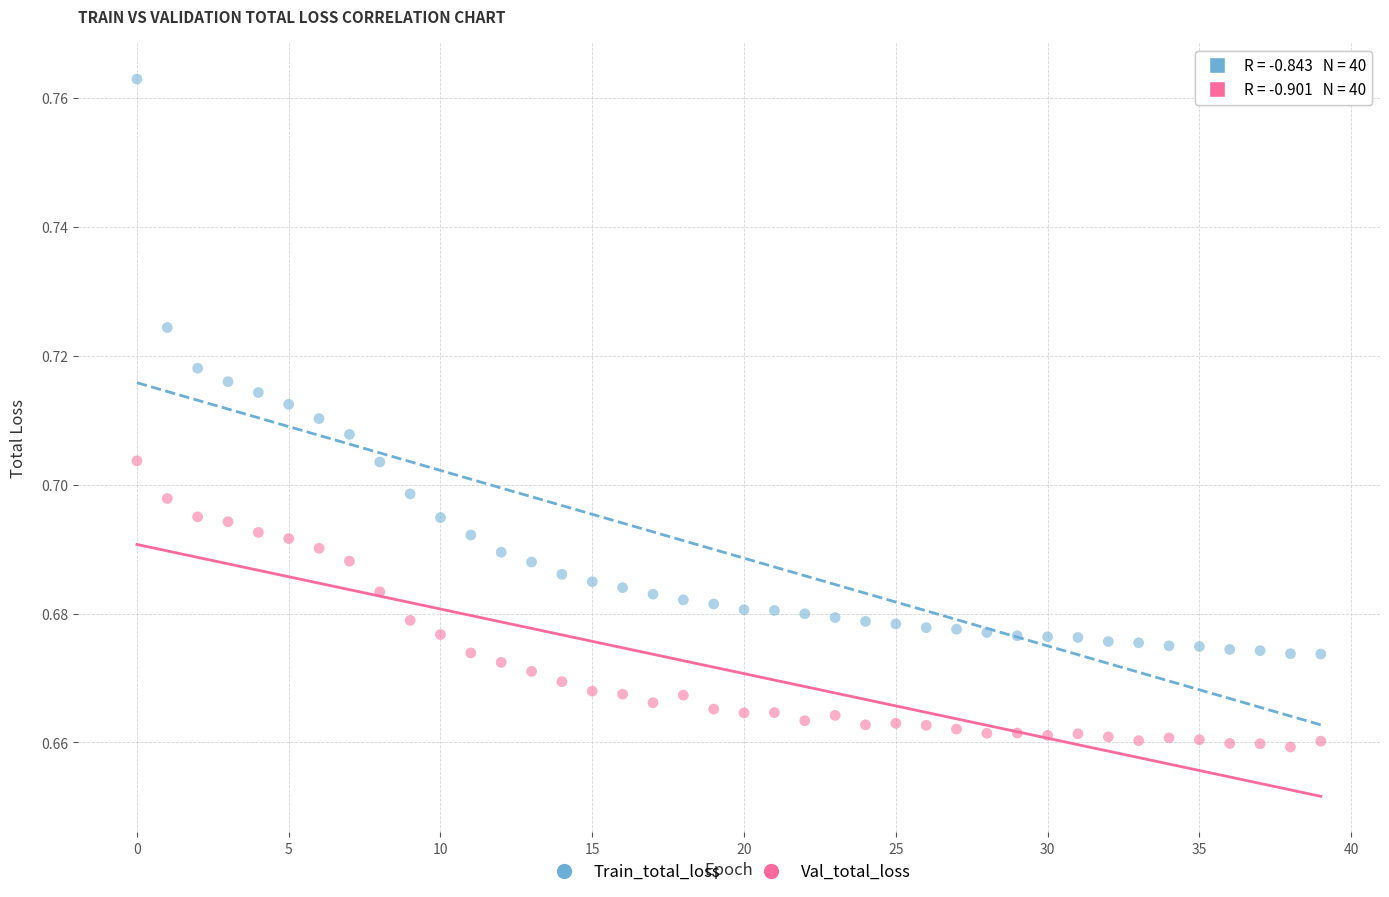

Which series reaches the maximum Y coordinate?

Train_total_loss